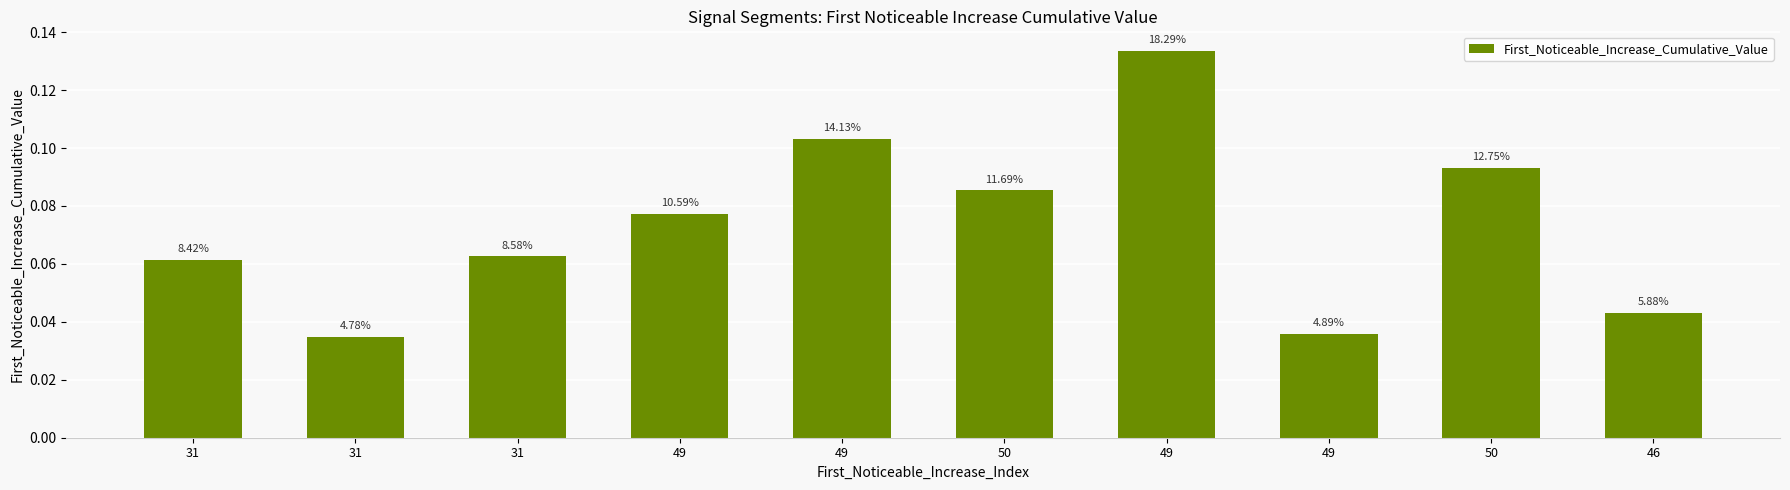

Rank the categories by value from lowest to highest.

31, 49, 46, 31, 31, 49, 50, 50, 49, 49